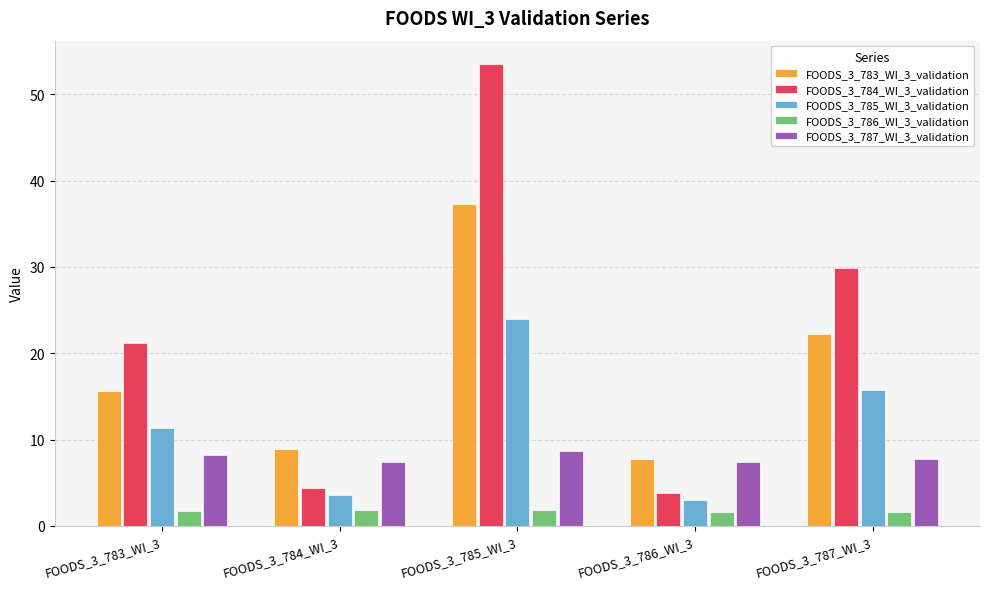

What is the average value of the FOODS_3_786_WI_3_validation series?

1.7